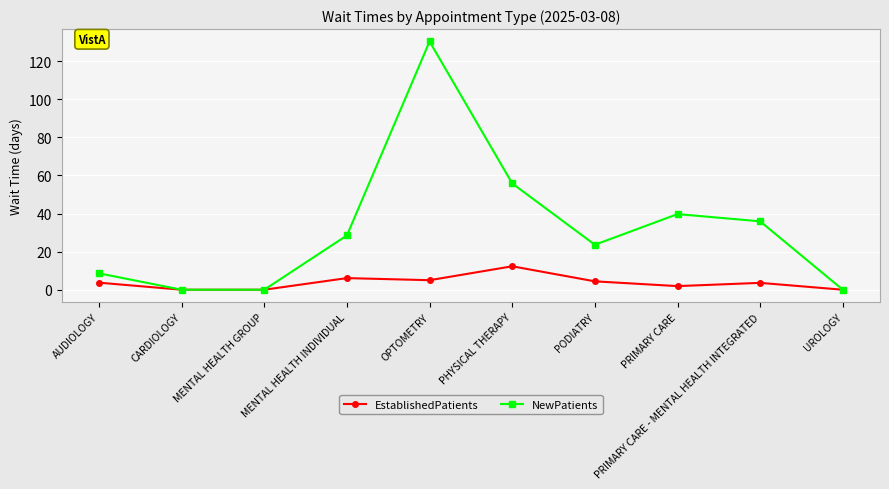

Which series has the largest total across all categories?

NewPatients